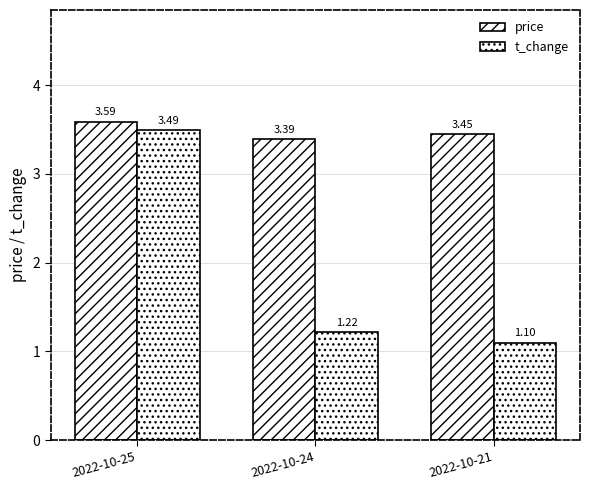

Is it true that t_change equals 1.1 at 2022-10-21?

True